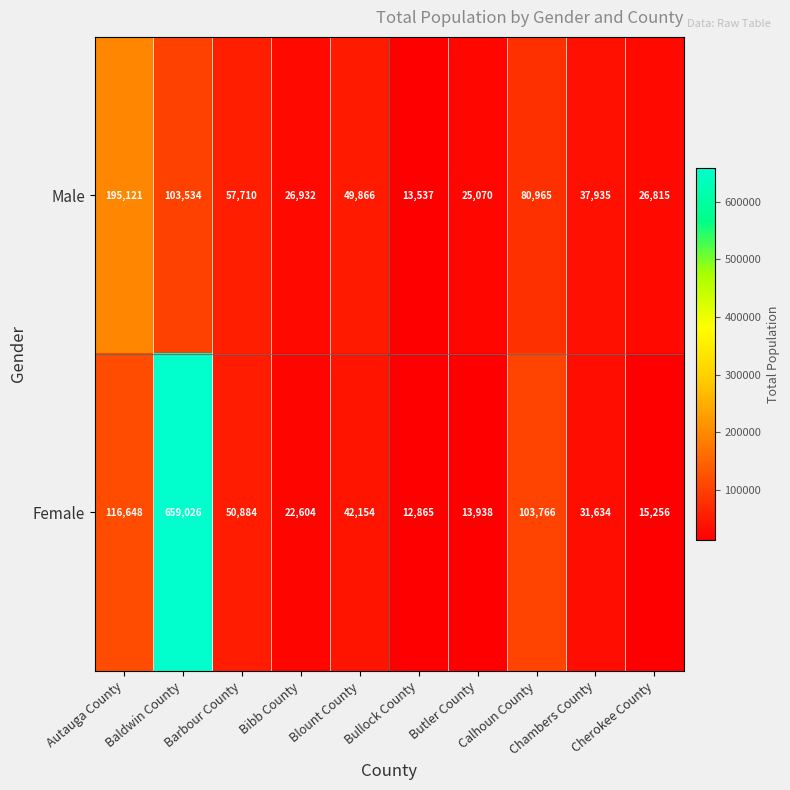

Which label corresponds to the smallest value in the chart?

Bullock County